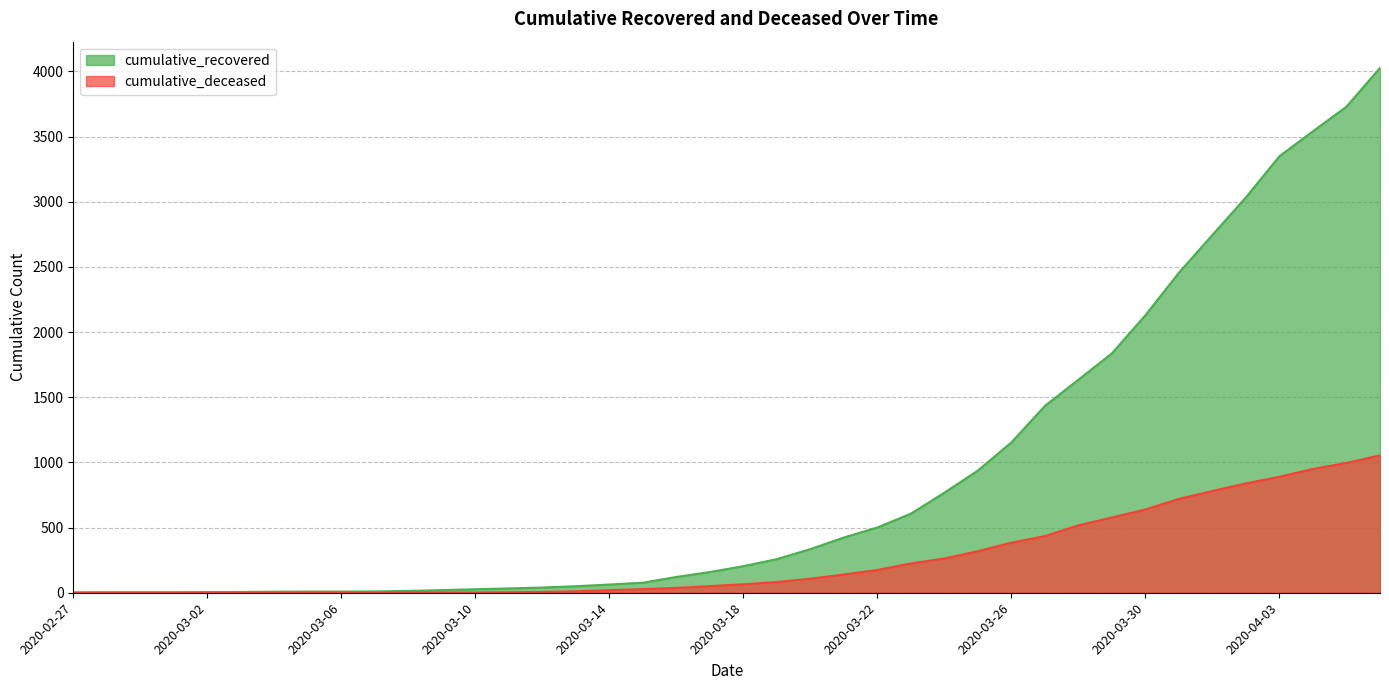

Where does the cumulative_deceased series first go above 65?

2020-03-19